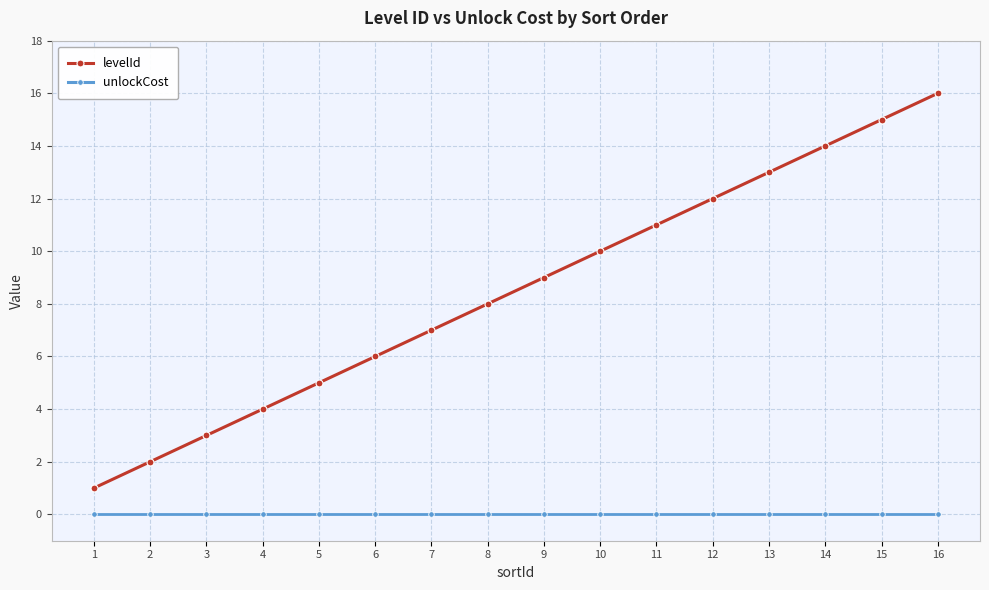

List the series in order of their overall mean, highest first.

levelId, unlockCost